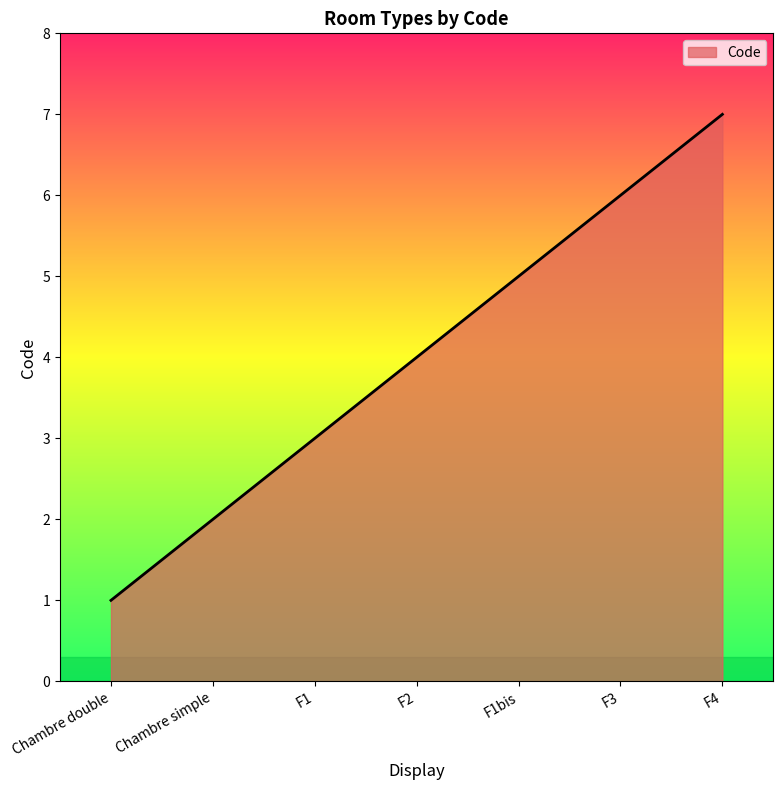

How many series are shown in this chart?

1